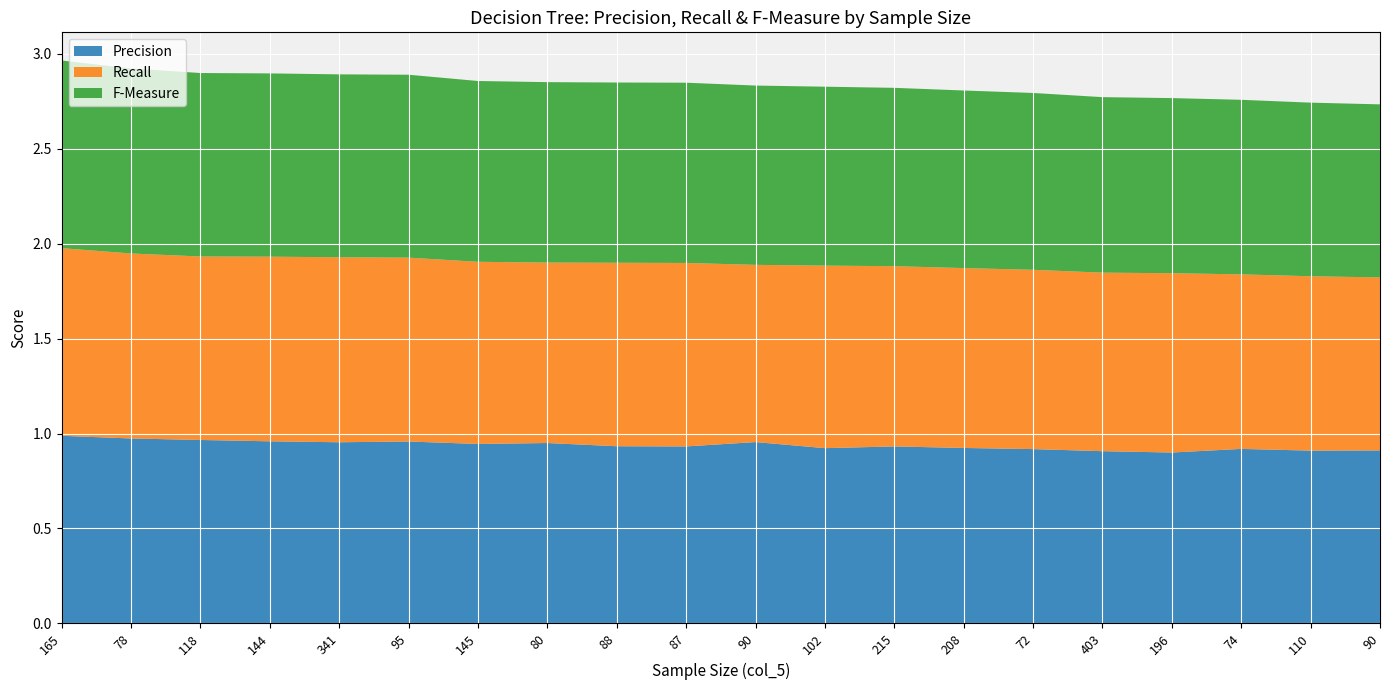

Reading left to right, extract all data points from this chart.

Precision: 1.0	1.0	1.0	1.0	1.0	1.0	0.9	0.9	0.9	0.9	1.0	0.9	0.9	0.9	0.9	0.9	0.9	0.9	0.9	0.9
Recall: 1.0	1.0	1.0	1.0	1.0	1.0	1.0	0.9	1.0	1.0	0.9	1.0	0.9	0.9	0.9	0.9	0.9	0.9	0.9	0.9
F-Measure: 1.0	1.0	1.0	1.0	1.0	1.0	1.0	0.9	0.9	0.9	0.9	0.9	0.9	0.9	0.9	0.9	0.9	0.9	0.9	0.9